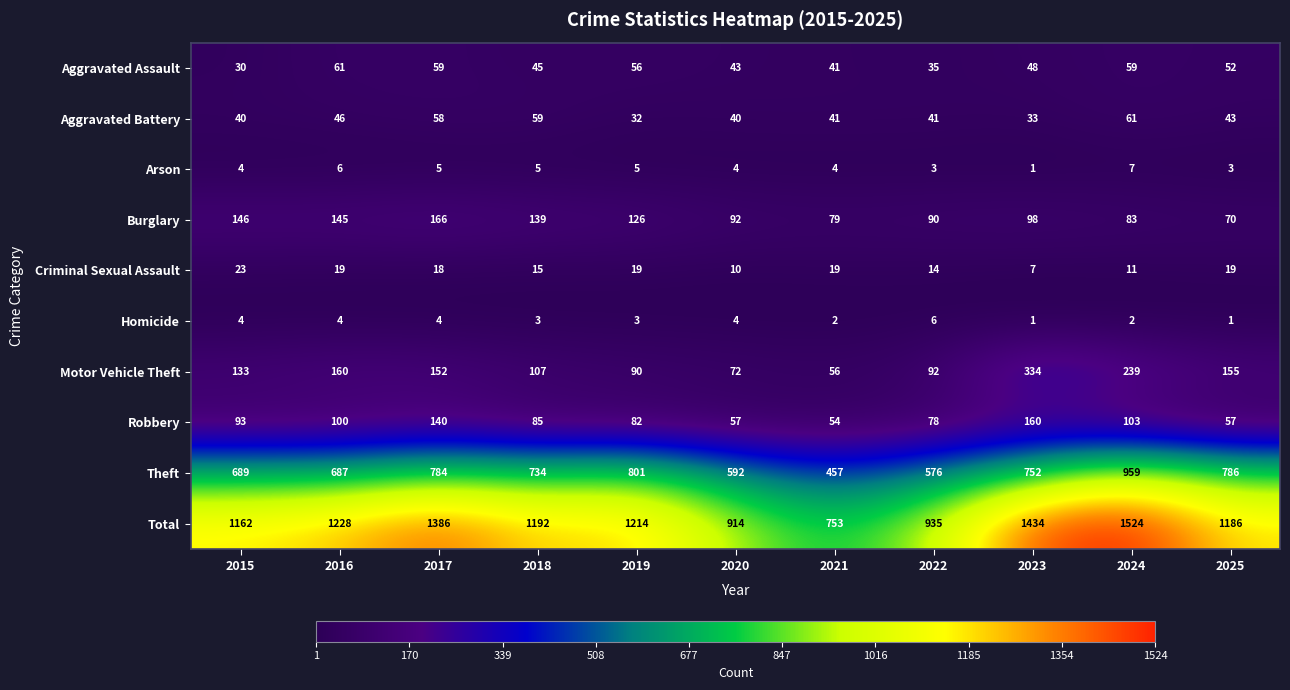

What is the average value of the Motor Vehicle Theft series?

145